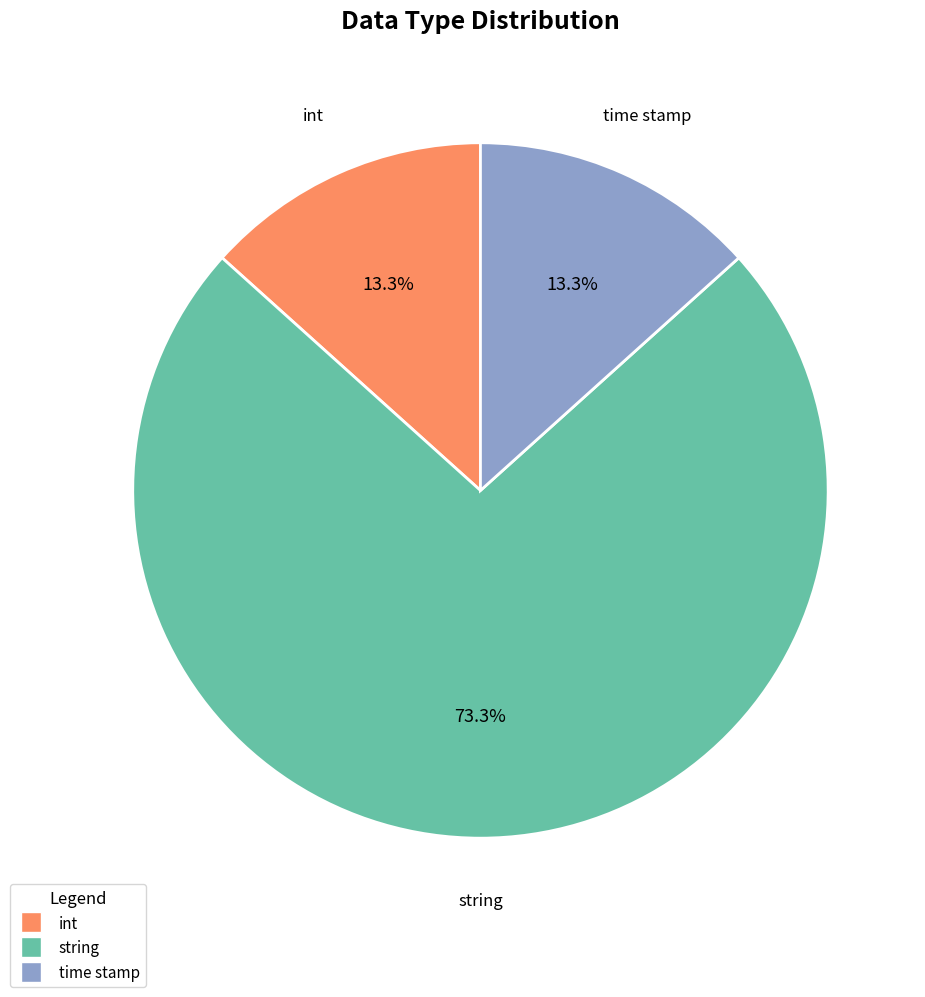

Does any single category account for the majority?

Yes